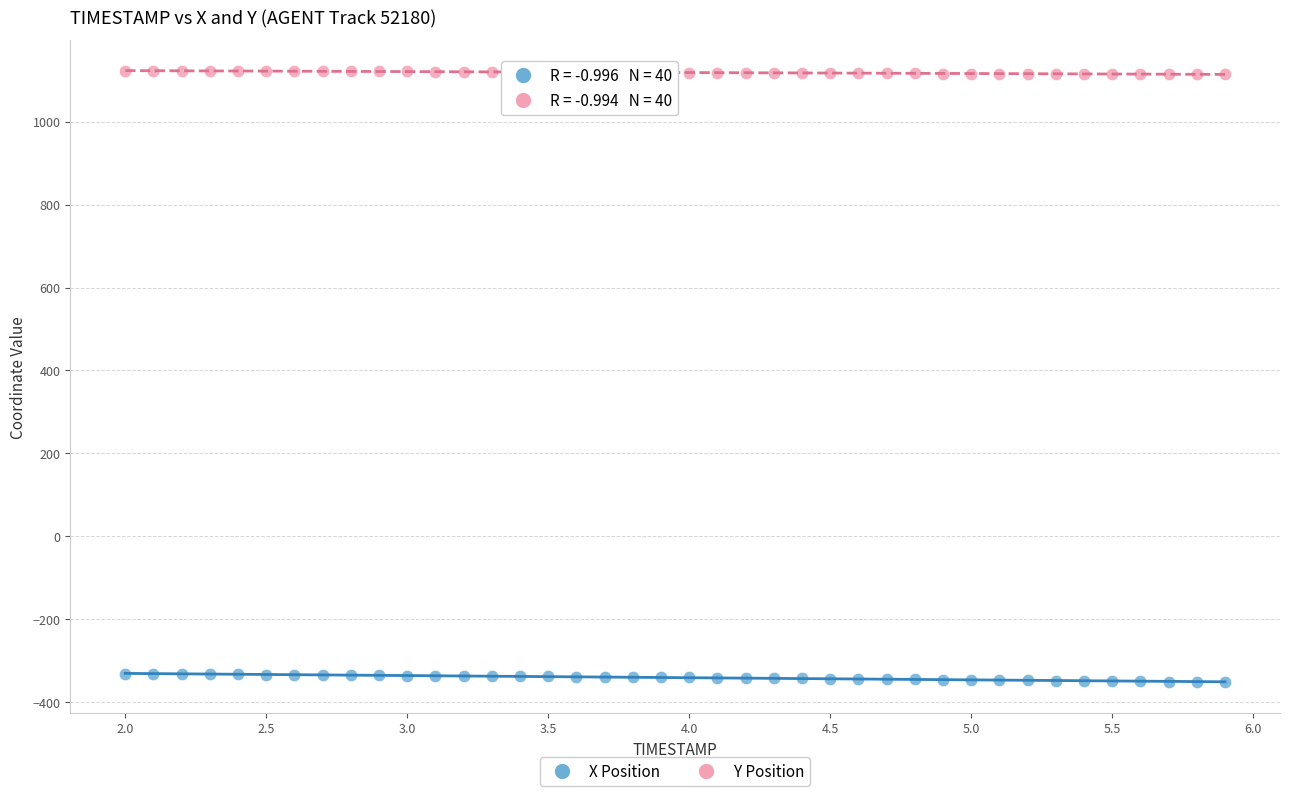

Across all data points, what is the range of X values (max minus min)?

3.9